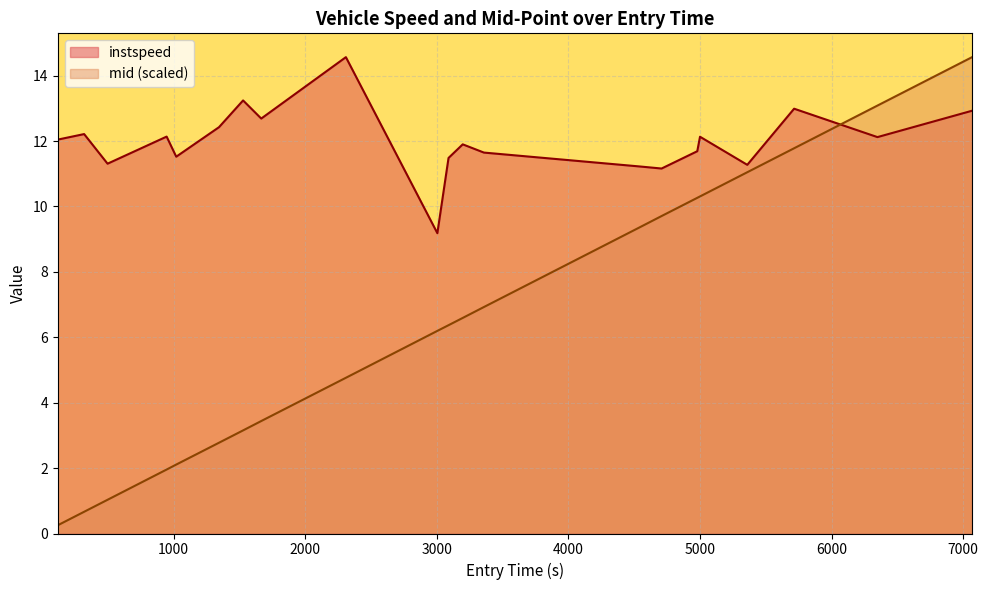

True or false: instspeed and mid (scaled) intersect in this chart.

True